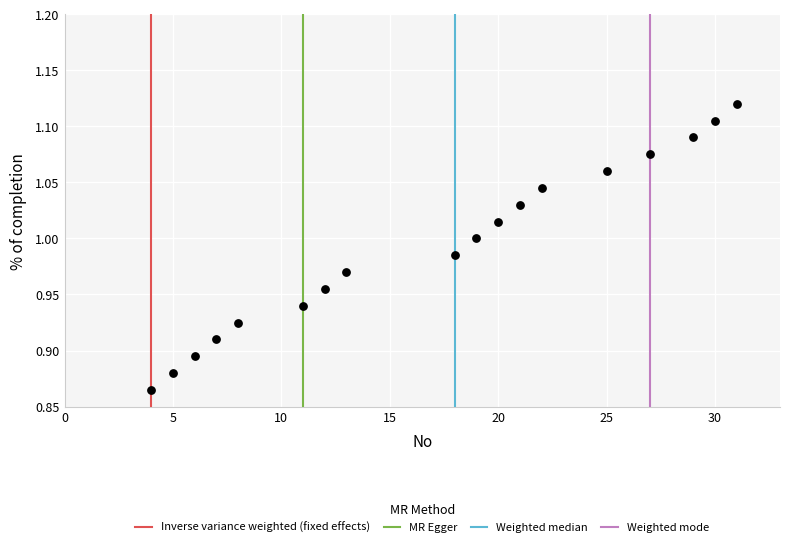

What is the range of Y values (max minus min)?

0.3